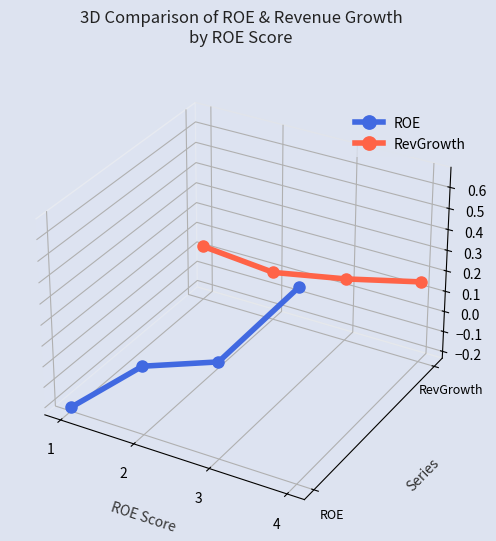

How many values in the ROE series are below 0?

3